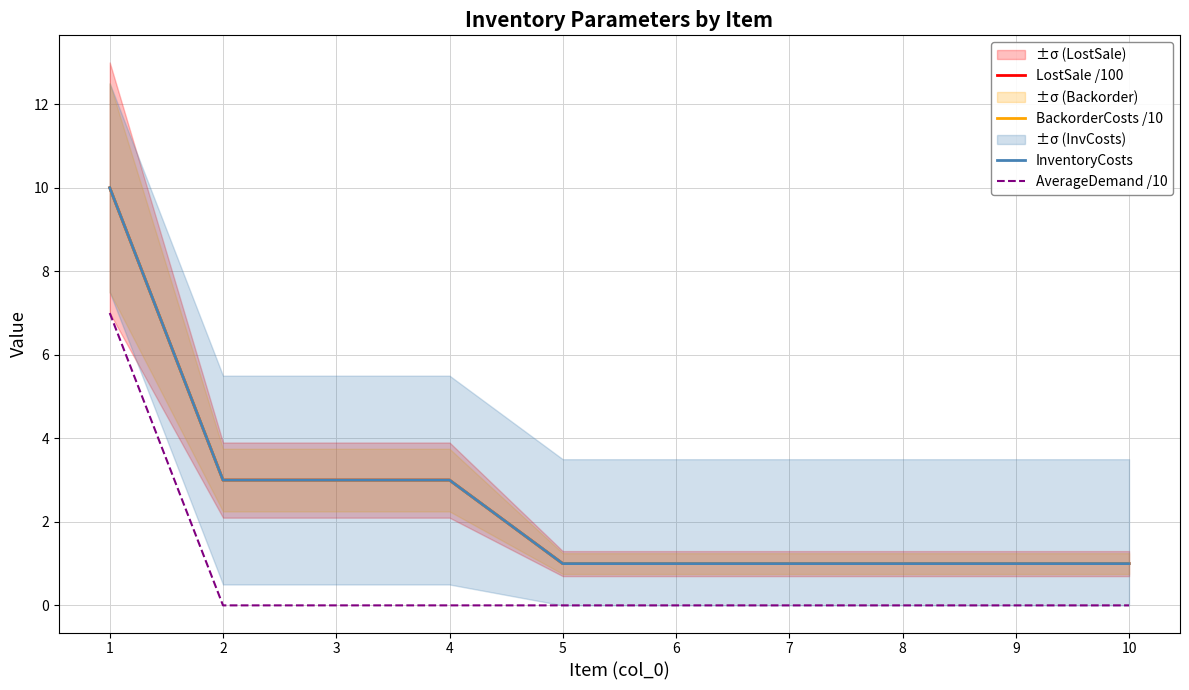

Reading left to right, extract all data points from this chart.

LostSale /100: 10	3	3	3	1	1	1	1	1	1
BackorderCosts /10: 10	3	3	3	1	1	1	1	1	1
InventoryCosts: 10	3	3	3	1	1	1	1	1	1
AverageDemand /10: 7	0	0	0	0	0	0	0	0	0